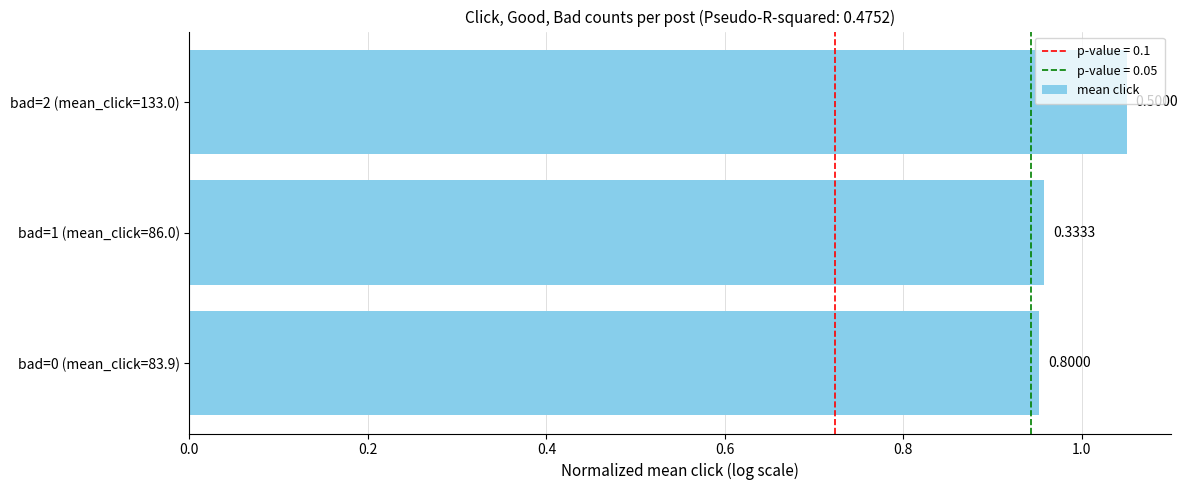

How many bars are there in total?

3